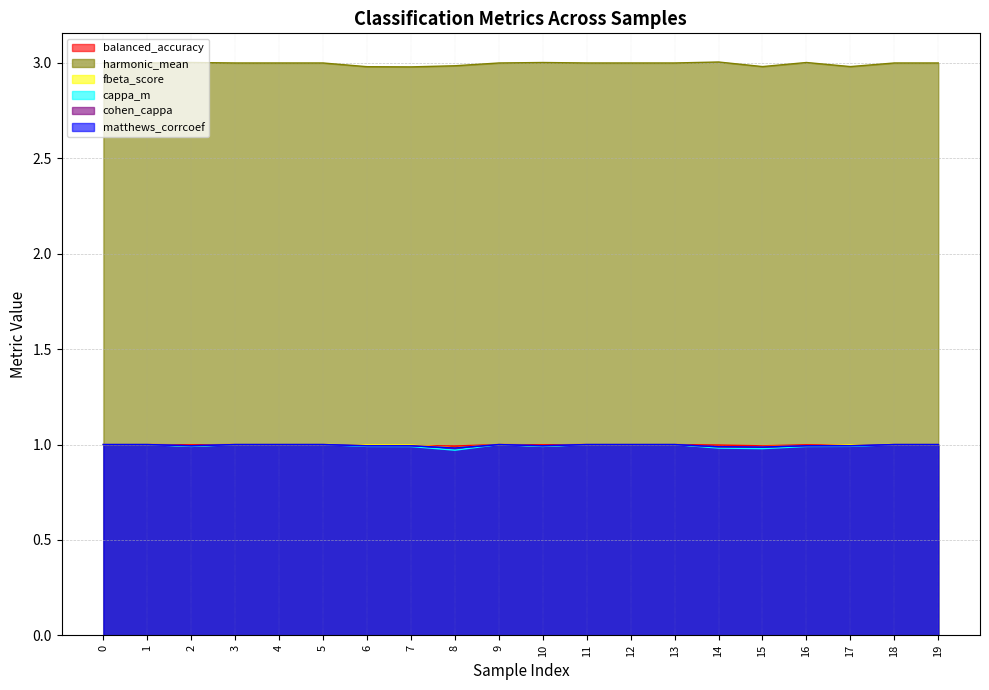

Reading left to right, transcribe all the data shown in this chart.

balanced_accuracy: 0=1.0	1=1.0	2=1.0	3=1.0	4=1.0	5=1.0	6=1.0	7=1.0	8=1.0	9=1.0	10=1.0	11=1.0	12=1.0	13=1.0	14=1.0	15=1.0	16=1.0	17=1.0	18=1.0	19=1.0
harmonic_mean: 0=3.0	1=3.0	2=3.0	3=3.0	4=3.0	5=3.0	6=3.0	7=3.0	8=3.0	9=3.0	10=3.0	11=3.0	12=3.0	13=3.0	14=3.0	15=3.0	16=3.0	17=3.0	18=3.0	19=3.0
fbeta_score: 0=1.0	1=1.0	2=1.0	3=1.0	4=1.0	5=1.0	6=1.0	7=1.0	8=1.0	9=1.0	10=1.0	11=1.0	12=1.0	13=1.0	14=1.0	15=1.0	16=1.0	17=1.0	18=1.0	19=1.0
cappa_m: 0=1.0	1=1.0	2=1.0	3=1.0	4=1.0	5=1.0	6=1.0	7=1.0	8=1.0	9=1.0	10=1.0	11=1.0	12=1.0	13=1.0	14=1.0	15=1.0	16=1.0	17=1.0	18=1.0	19=1.0
cohen_cappa: 0=1.0	1=1.0	2=1.0	3=1.0	4=1.0	5=1.0	6=1.0	7=1.0	8=1.0	9=1.0	10=1.0	11=1.0	12=1.0	13=1.0	14=1.0	15=1.0	16=1.0	17=1.0	18=1.0	19=1.0
matthews_corrcoef: 0=1.0	1=1.0	2=1.0	3=1.0	4=1.0	5=1.0	6=1.0	7=1.0	8=1.0	9=1.0	10=1.0	11=1.0	12=1.0	13=1.0	14=1.0	15=1.0	16=1.0	17=1.0	18=1.0	19=1.0